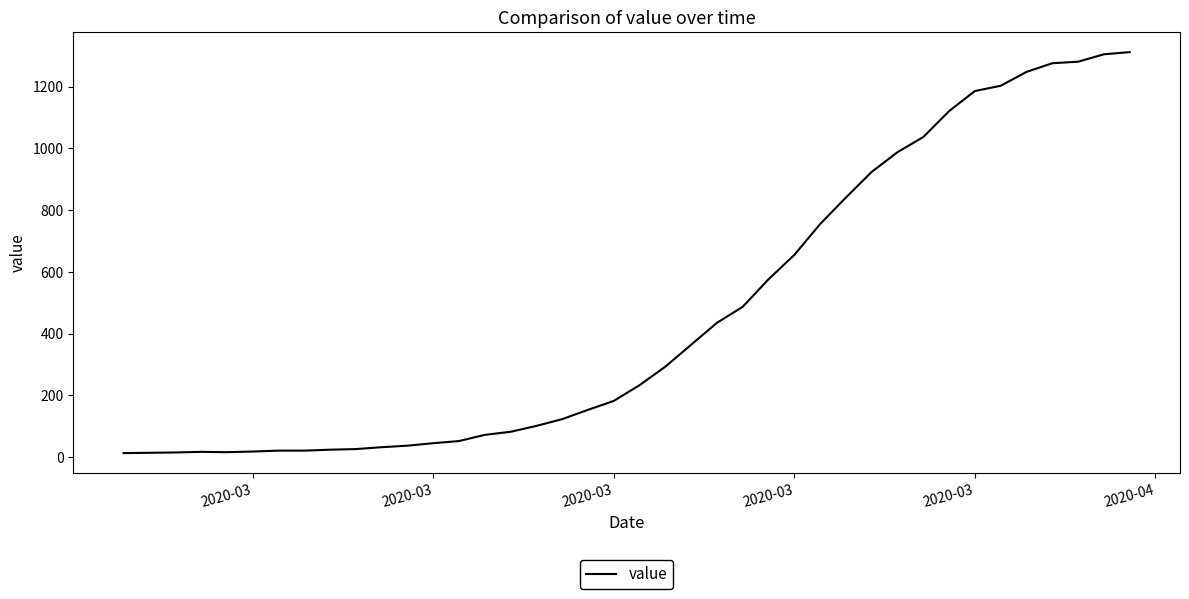

What is the maximum value shown in the chart?

1312